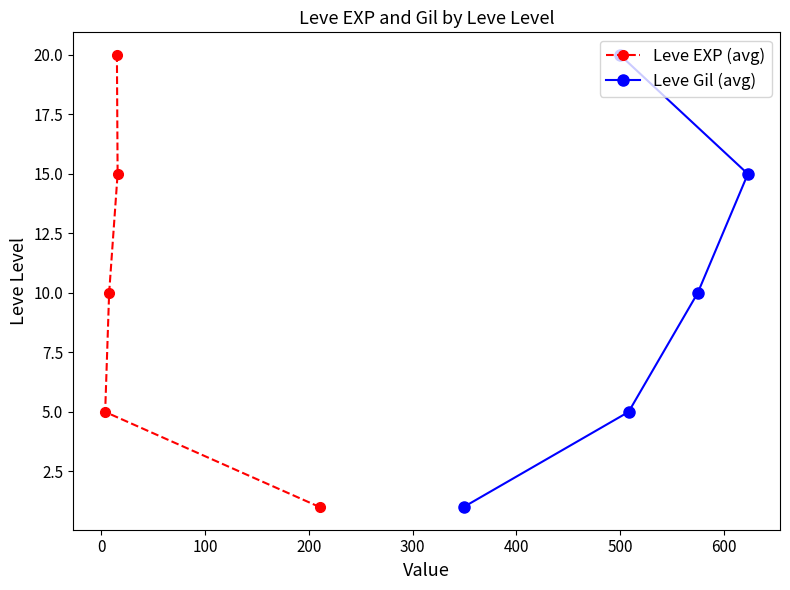

What is the smallest value displayed?

1